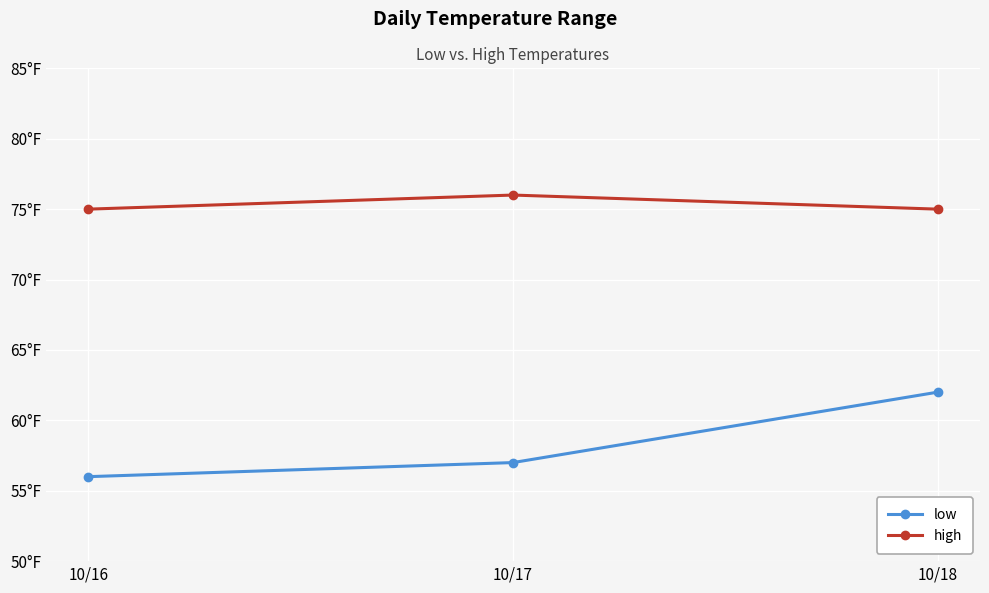

Is it true that low equals 56 at 10/16?

True